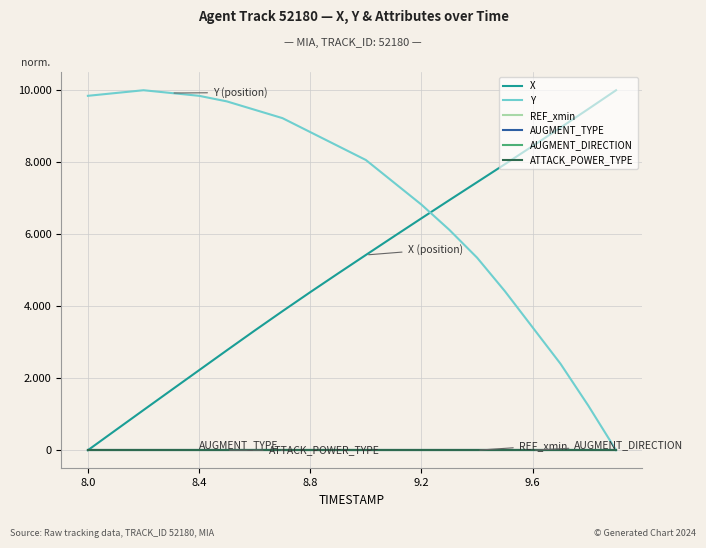

Which series has the widest spread of values?

X